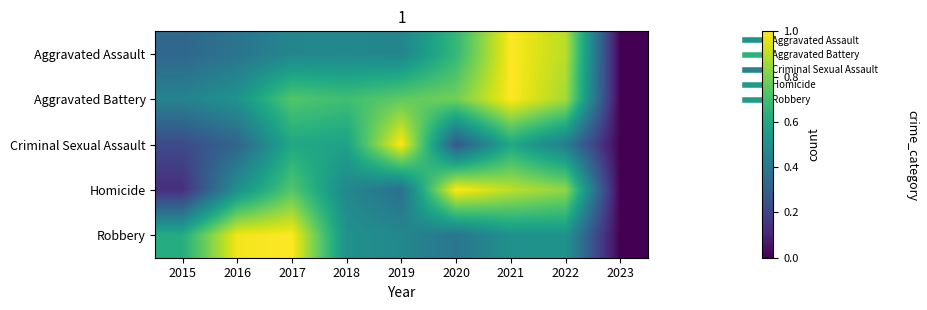

Reading left to right, what are all the values shown in this chart?

Aggravated Assault: 2015=0.3	2016=0.4	2017=0.5	2018=0.5	2019=0.5	2020=0.7	2021=1.0	2022=0.9	2023=0.0
Aggravated Battery: 2015=0.4	2016=0.5	2017=0.7	2018=0.7	2019=0.8	2020=0.8	2021=1.0	2022=0.9	2023=0.0
Criminal Sexual Assault: 2015=0.2	2016=0.3	2017=0.6	2018=0.6	2019=1.0	2020=0.3	2021=0.6	2022=0.4	2023=0.0
Homicide: 2015=0.1	2016=0.5	2017=0.7	2018=0.5	2019=0.4	2020=1.0	2021=0.9	2022=0.8	2023=0.0
Robbery: 2015=0.6	2016=1.0	2017=1.0	2018=0.5	2019=0.5	2020=0.4	2021=0.5	2022=0.5	2023=0.0